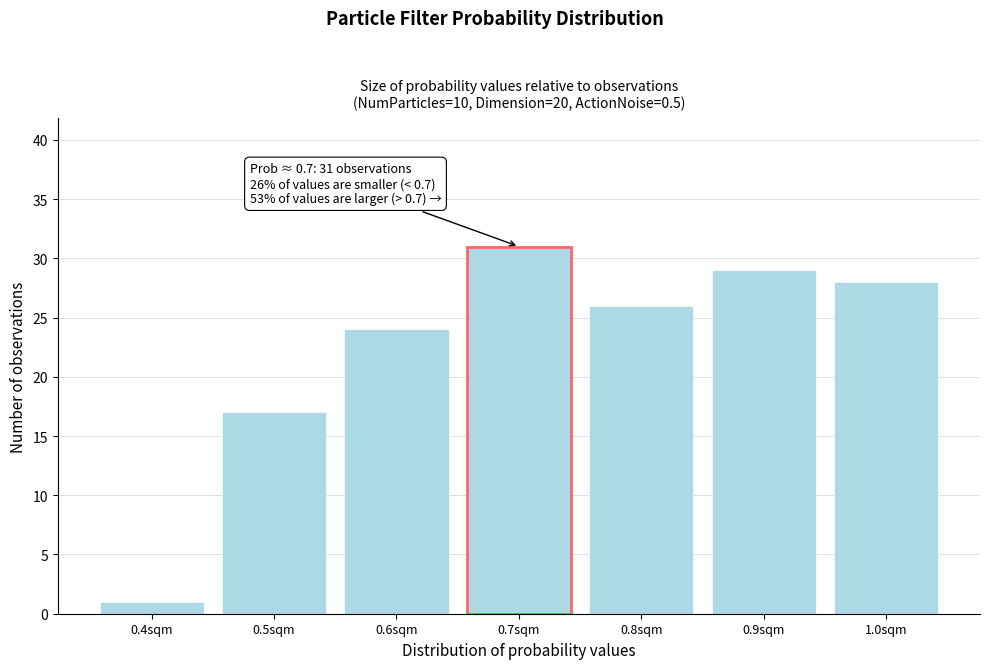

Reading right to left, list all the values displayed in this chart.

28	29	26	31	24	17	1